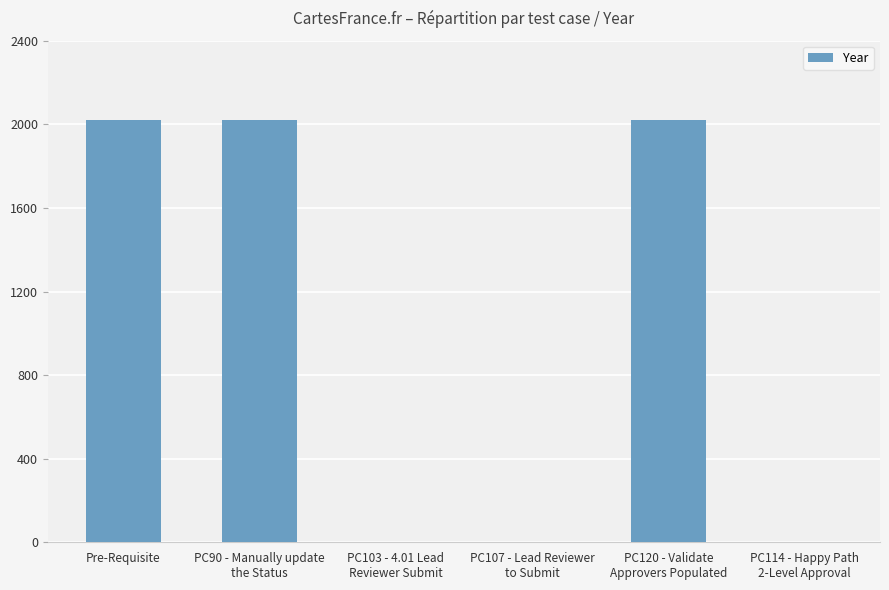

What is the sum of all values?

6057